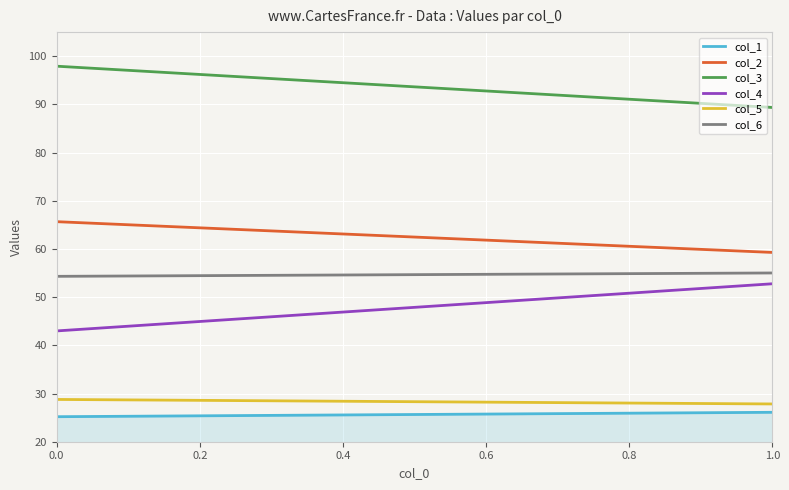

What is the average value of the col_3 series?

93.6